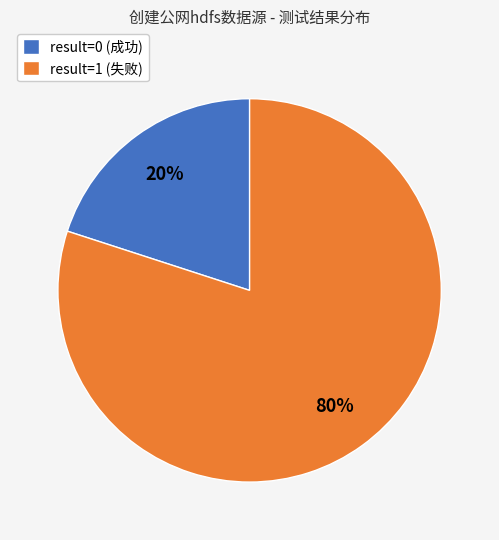

What percentage is the result=1 (失败) slice, to the nearest percent?

80%